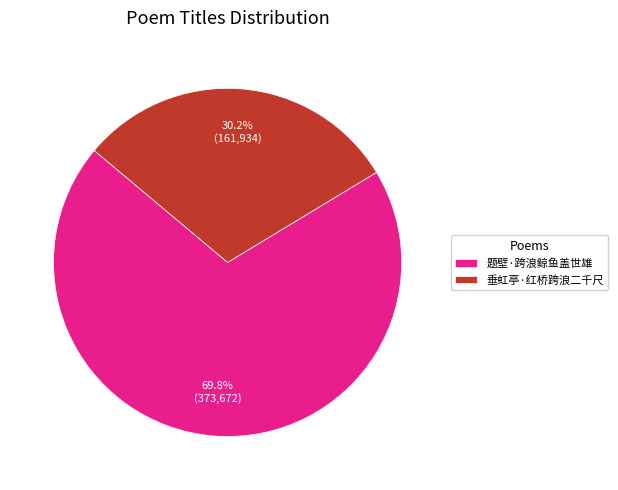

How many slices are in this pie chart?

2